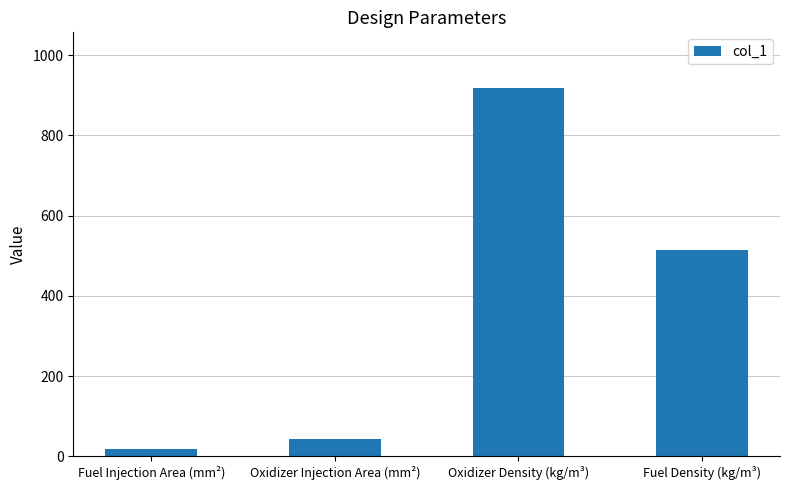

Reading left to right, extract all data points from this chart.

Fuel Injection Area (mm²)=18.8	Oxidizer Injection Area (mm²)=43.3	Oxidizer Density (kg/m³)=919.3	Fuel Density (kg/m³)=514.1